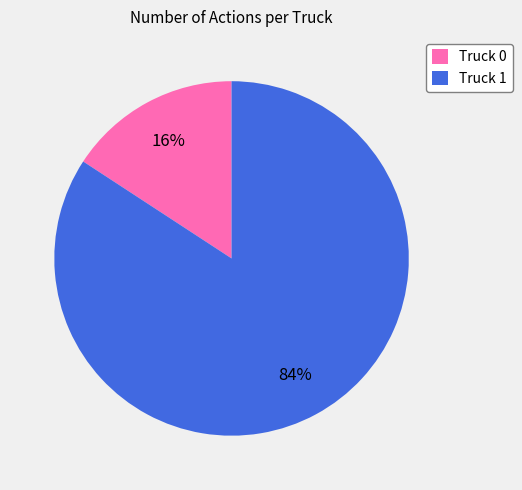

To the nearest percent, what percentage of the pie is Truck 0?

16%